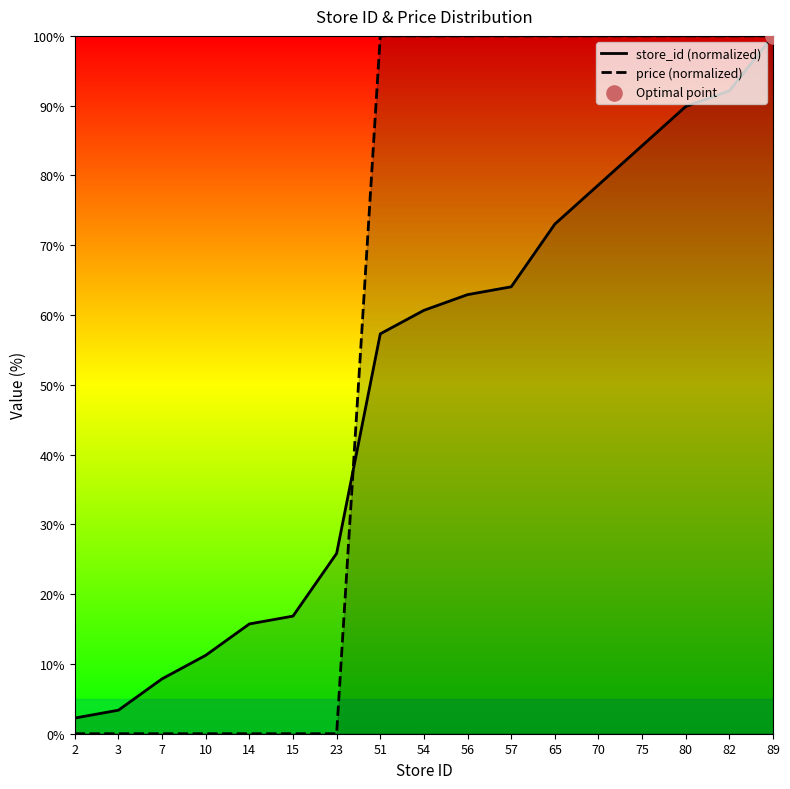

Which series has the largest total across all categories?

price (normalized)